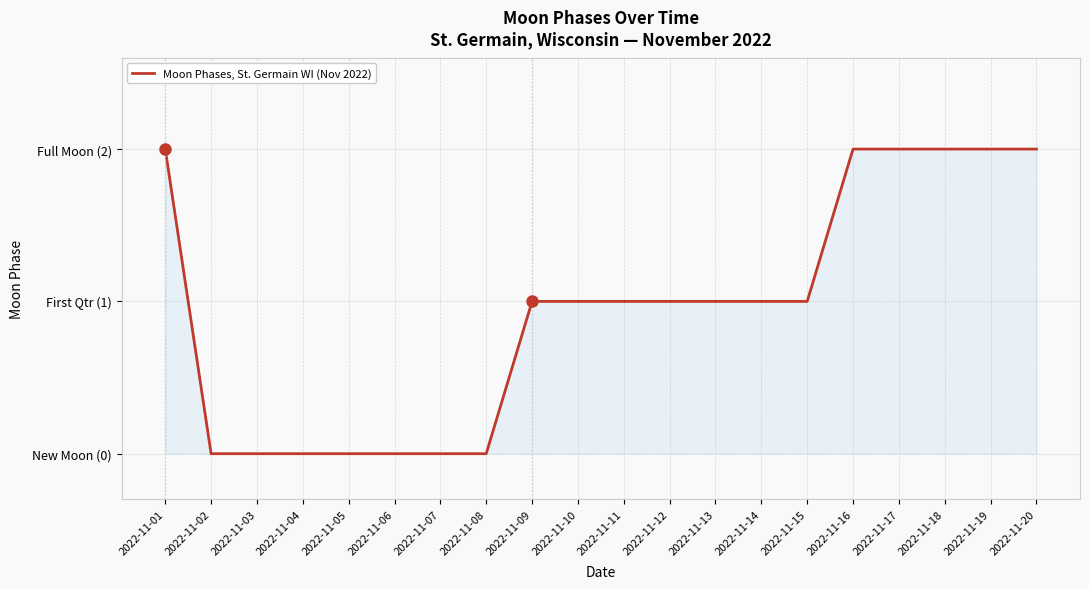

The value at 2022-11-10 is 1. True or false?

True